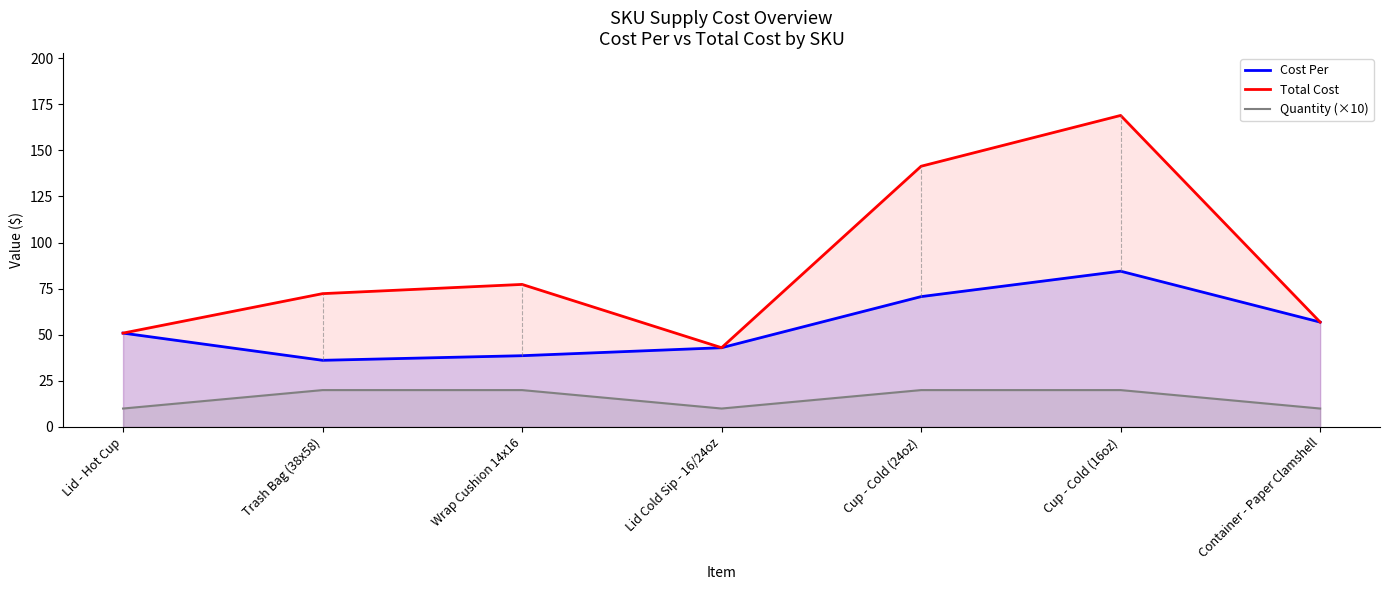

True or false: Cost Per and Quantity (×10) intersect in this chart.

False